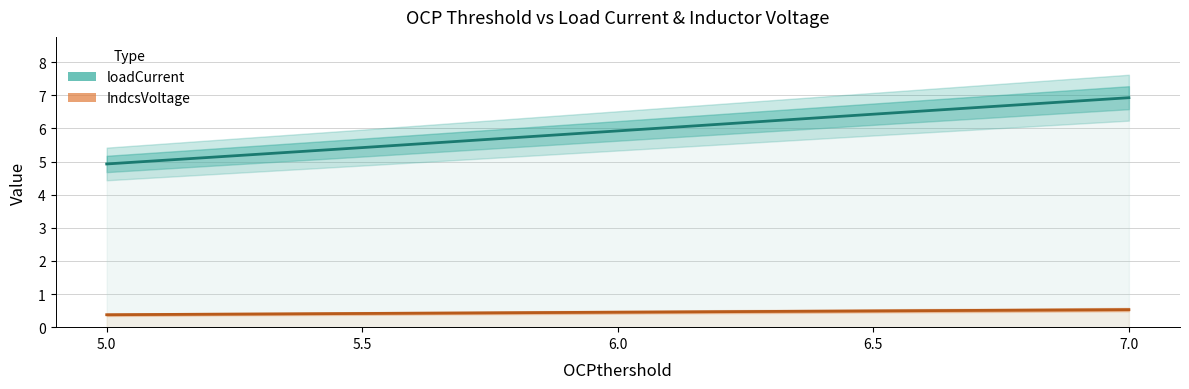

What is the total value across all series at 5.5?

5.8